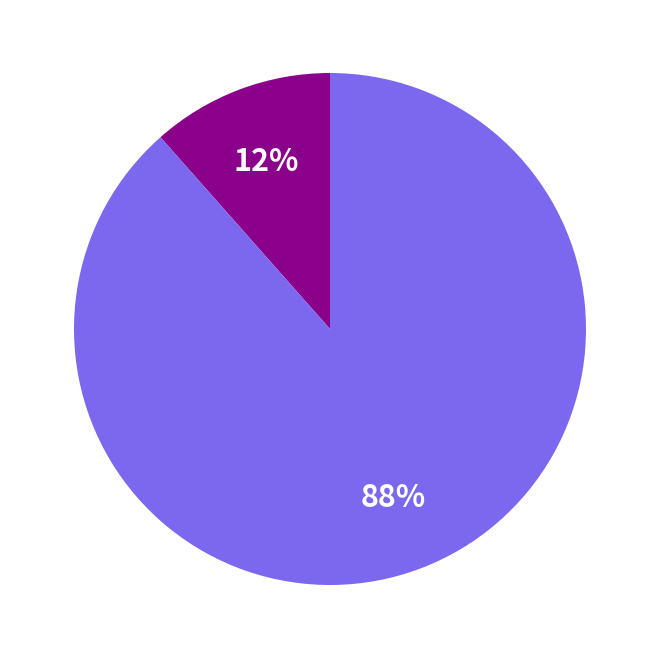

To the nearest percent, what is the average slice percentage?

50%